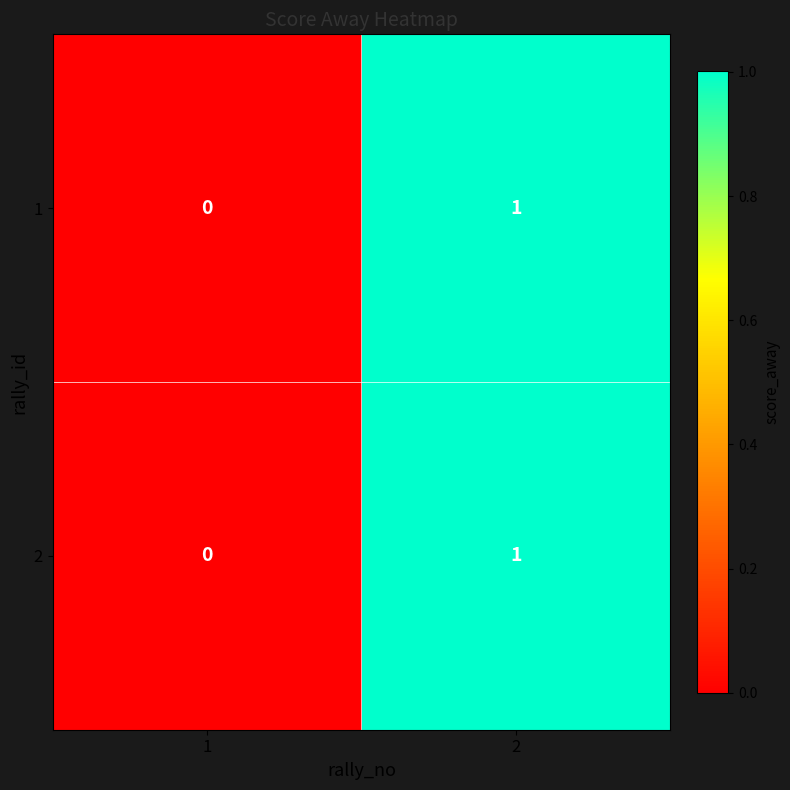

How many series are shown in this chart?

2